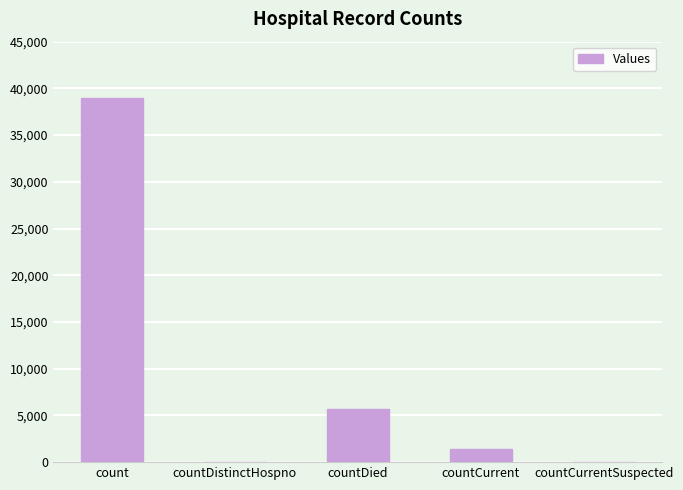

Between countCurrent and countCurrentSuspected, which is larger?

countCurrent